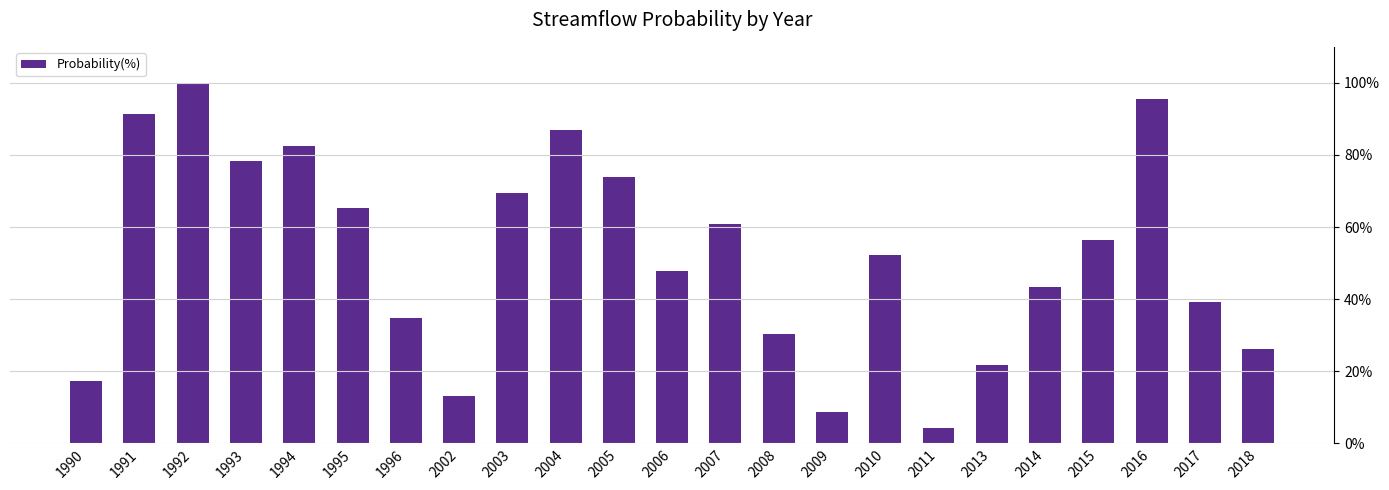

What is the difference between the second highest and minimum values?

91.3